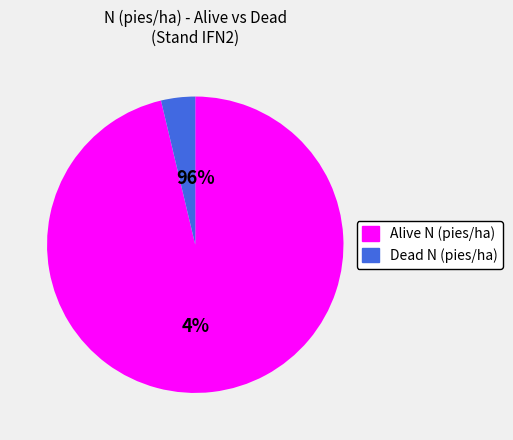

Does 75 account for over 50% of the chart?

No